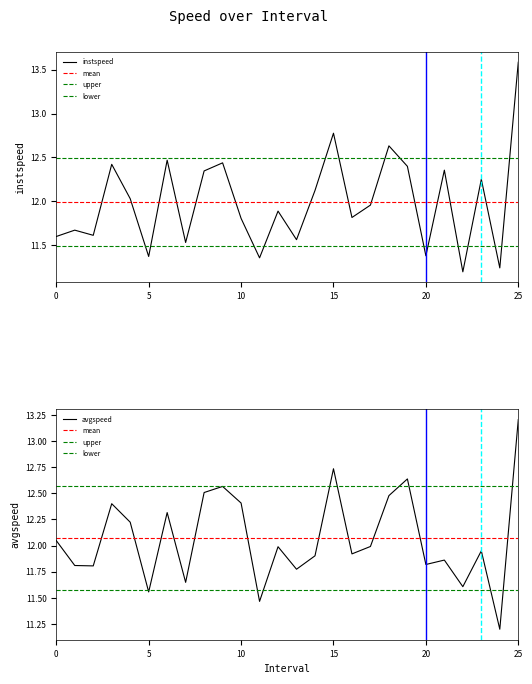

Rank the series at 12 from lowest to highest value.

instspeed, avgspeed